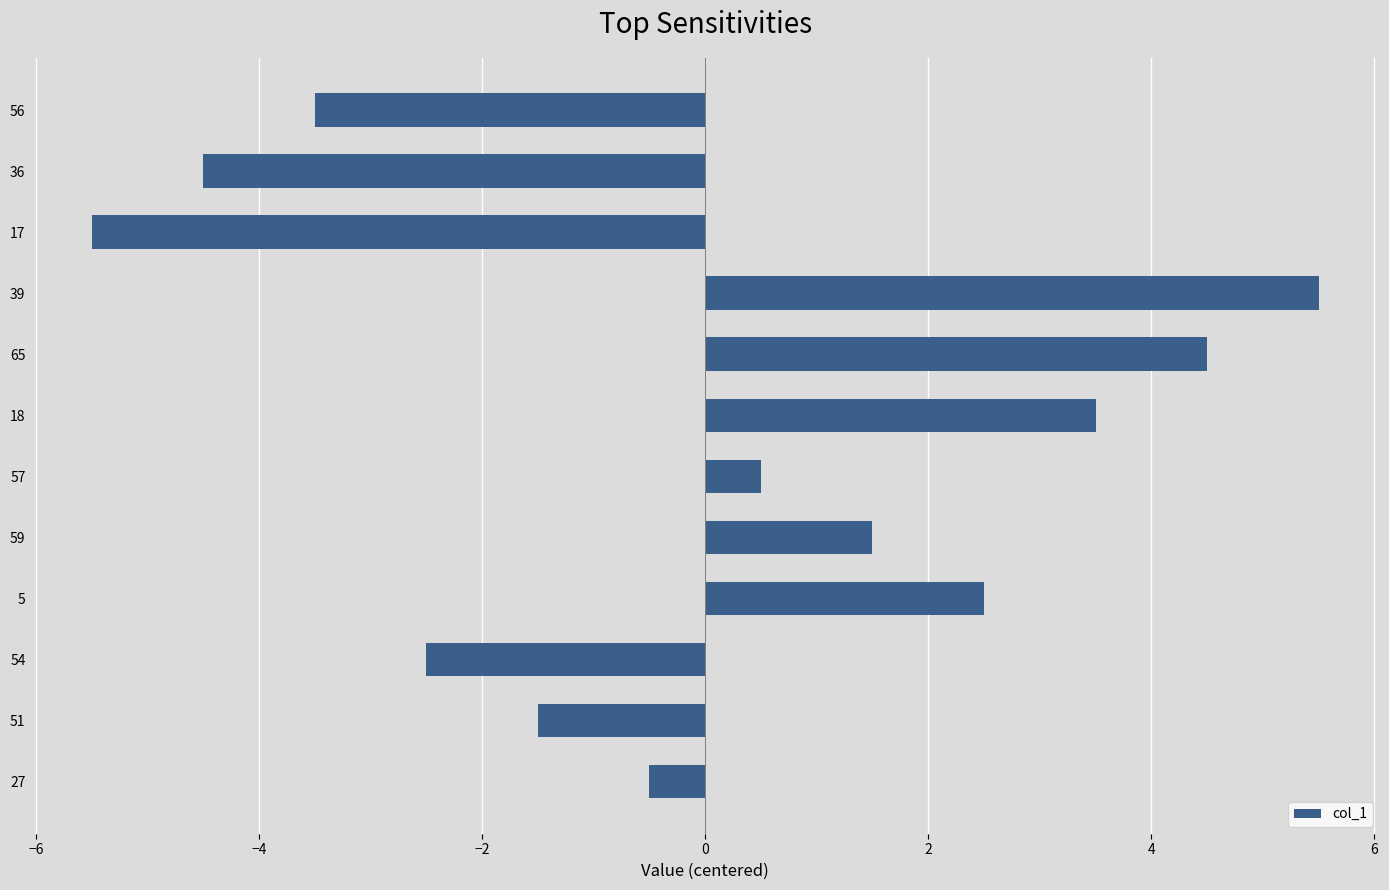

How many positive values are there?

6